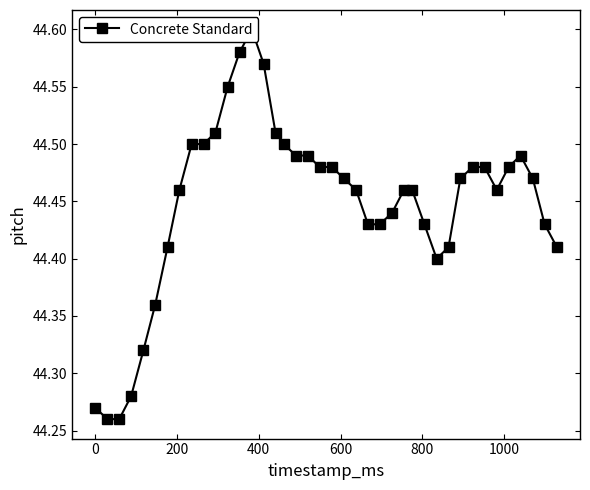

Reading right to left, transcribe all the data shown in this chart.

44.4	44.4	44.5	44.5	44.5	44.5	44.5	44.5	44.5	44.4	44.4	44.4	44.5	44.5	44.4	44.4	44.4	44.5	44.5	44.5	44.5	44.5	44.5	44.5	44.5	44.6	44.6	44.6	44.5	44.5	44.5	44.5	44.5	44.4	44.4	44.3	44.3	44.3	44.3	44.3